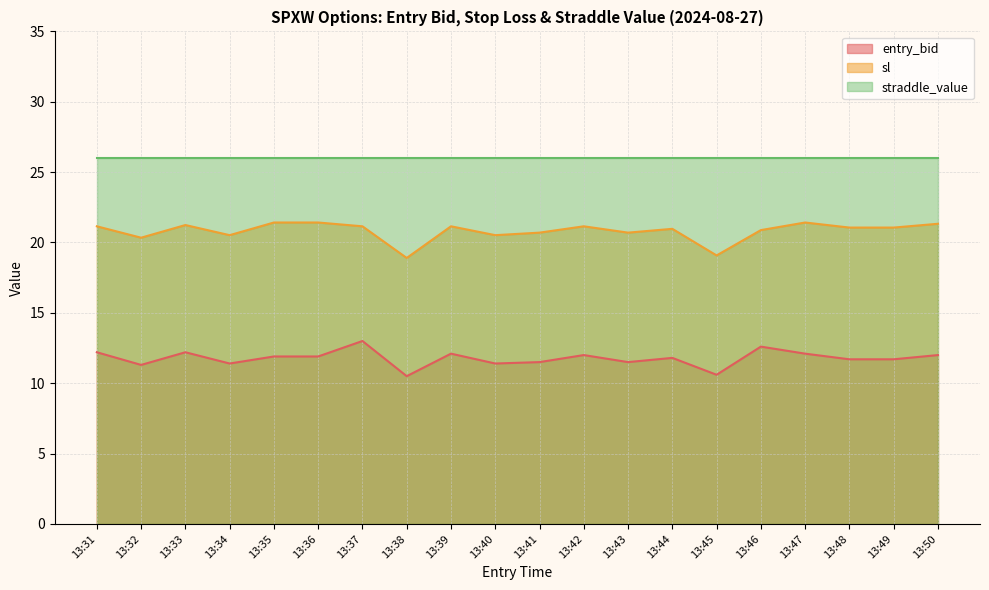

How many data points in sl are less than 21?

9